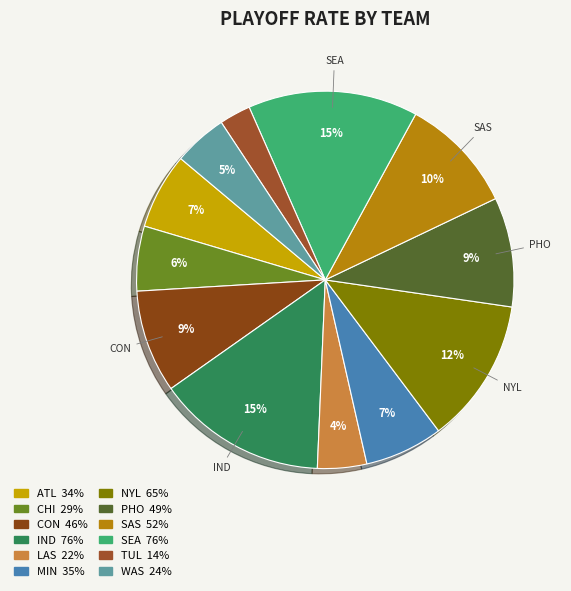

How many slices are in this pie chart?

12